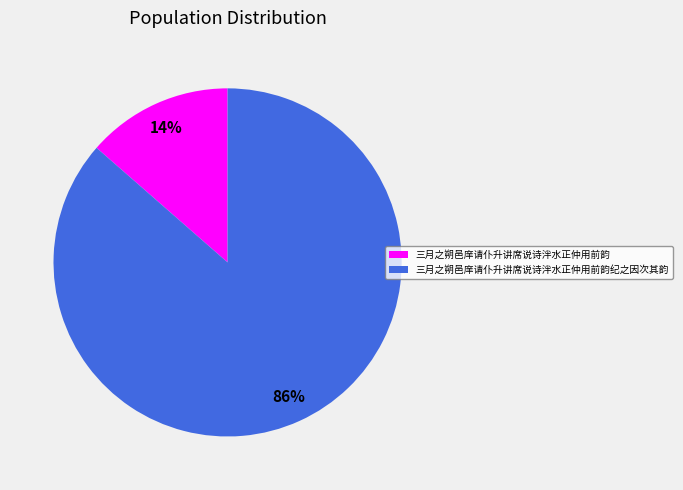

Do 三月之朔邑庠请仆升讲席说诗泮水正仲用前韵 and 三月之朔邑庠请仆升讲席说诗泮水正仲用前韵纪之因次其韵 together represent more than half of the pie?

Yes